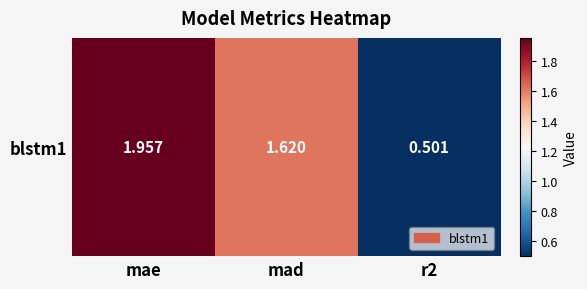

The chart shows a value of 1.6 at mad. True or false?

True